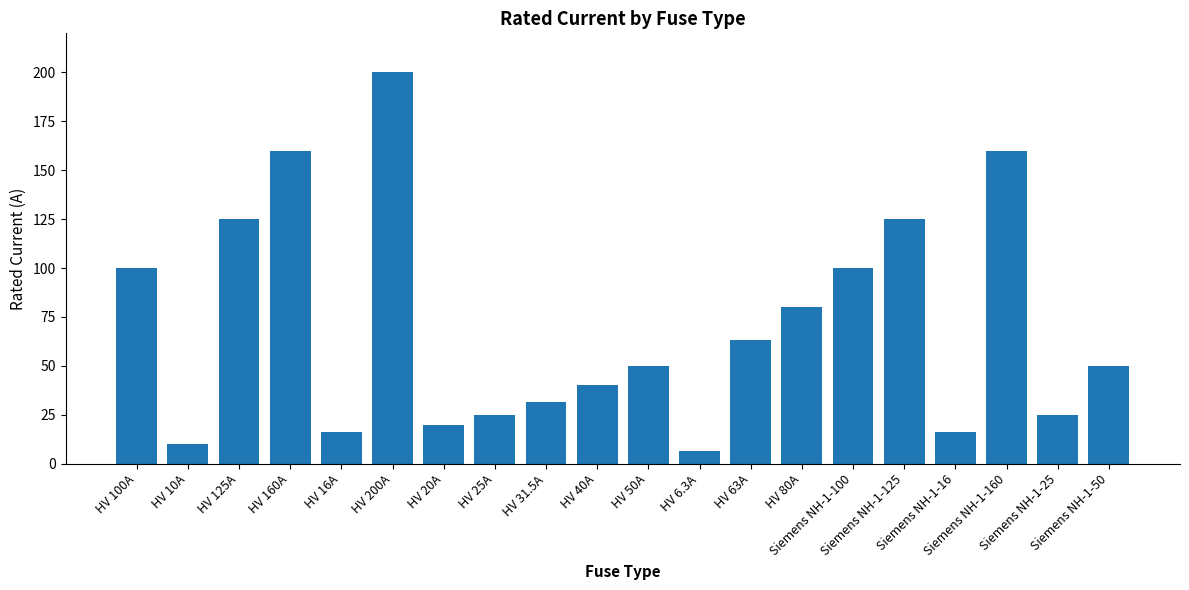

Between HV 63A and Siemens NH-1-100, which is larger?

Siemens NH-1-100